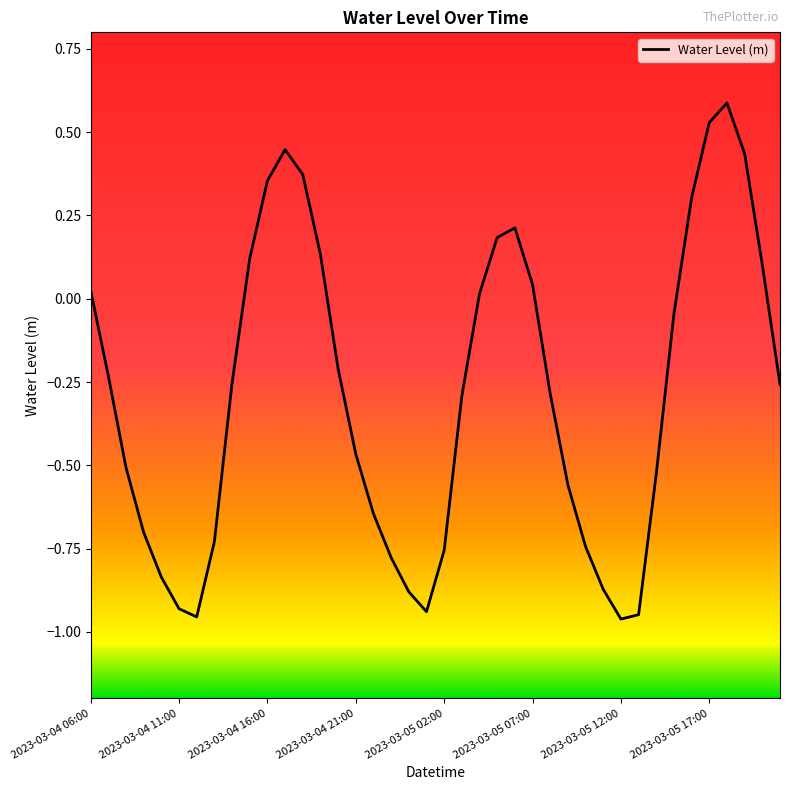

What is the difference between the maximum and minimum values?

1.5